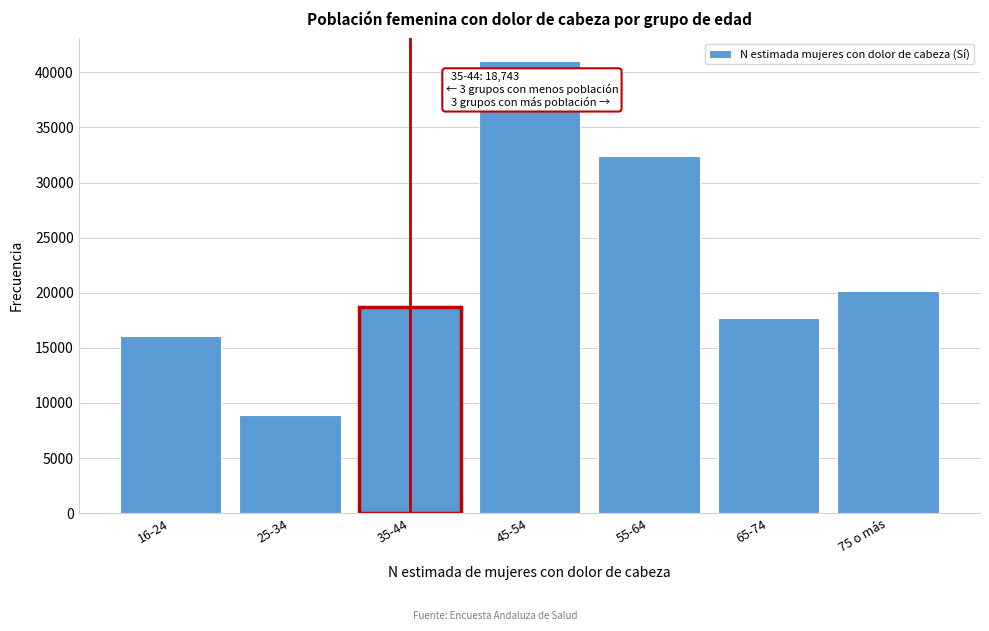

Reading right to left, what are all the values shown in this chart?

20203	17681	32439	41032	18743	8924	16059